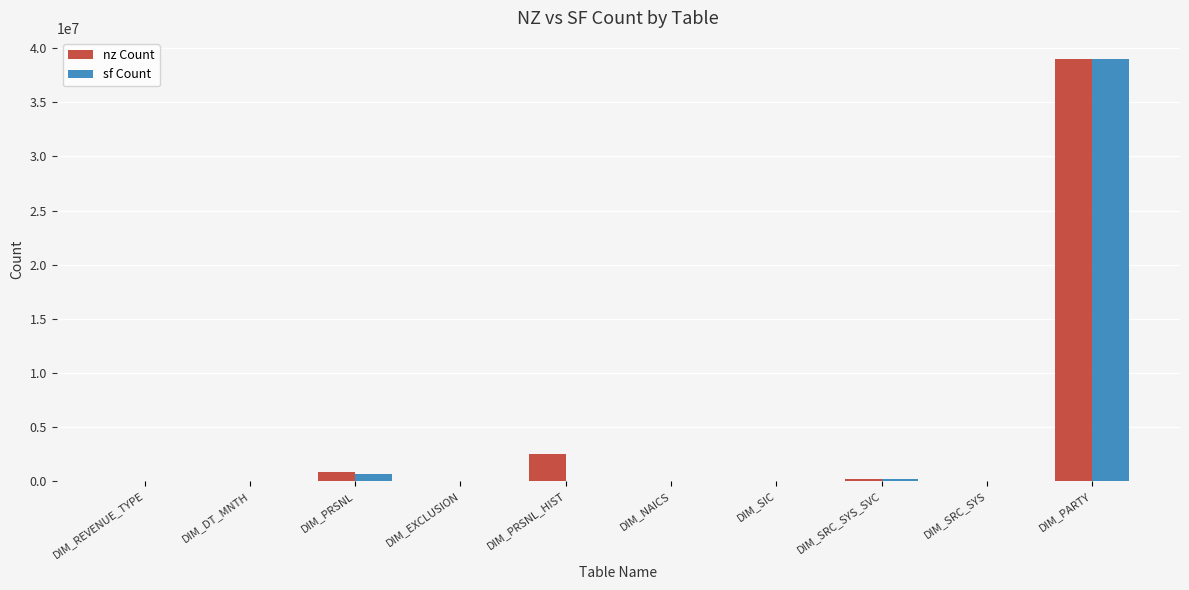

What is the maximum value for nz Count?

39015574